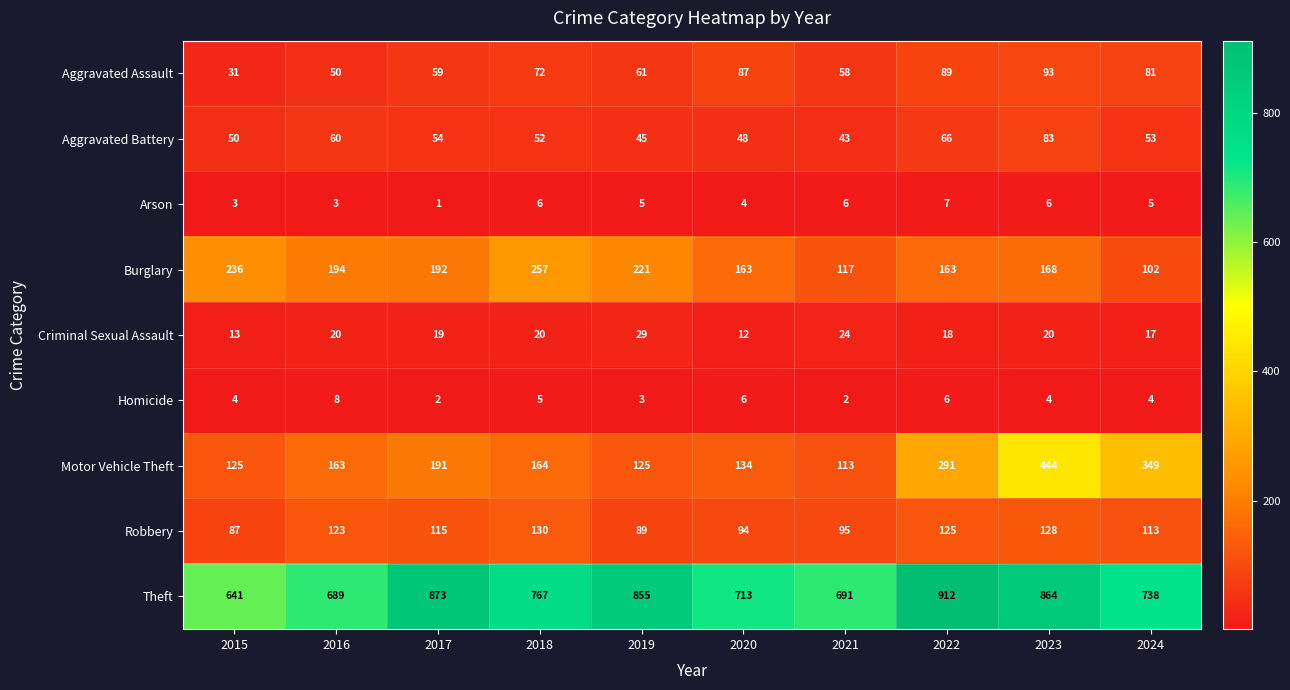

What is the difference between the highest and lowest values at 2016?

686